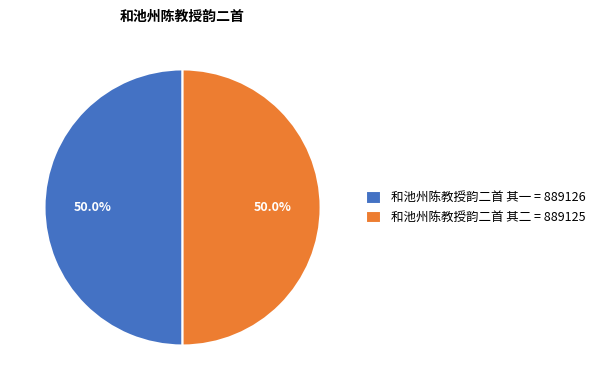

True or false: 和池州陈教授韵二首 其二 accounts for 50% of the total.

True